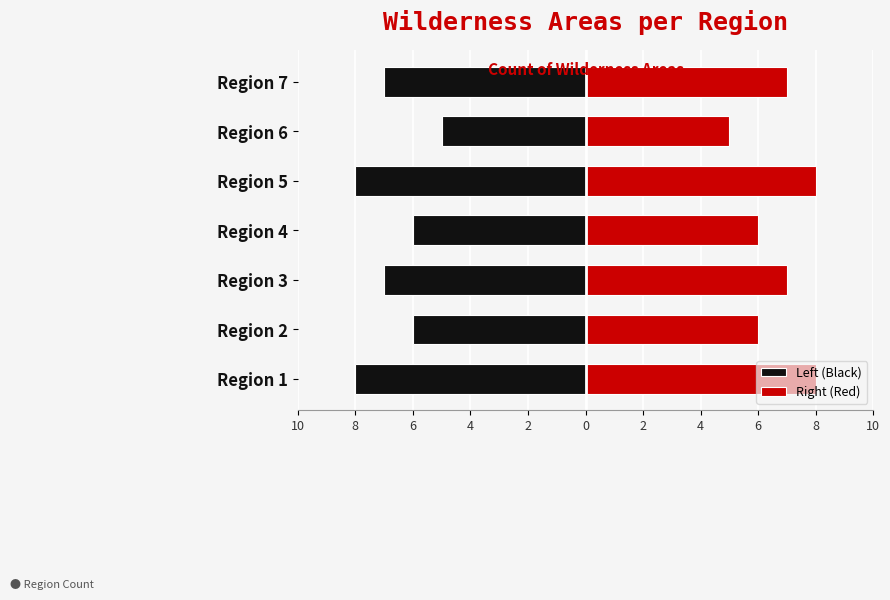

Is it true that Right (Red) equals 9 at Region 4?

False